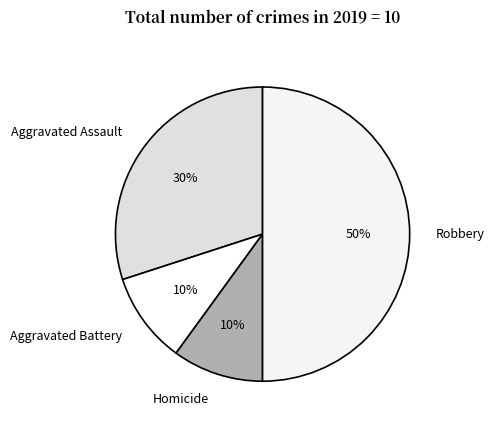

Count the number of slices in the pie.

4